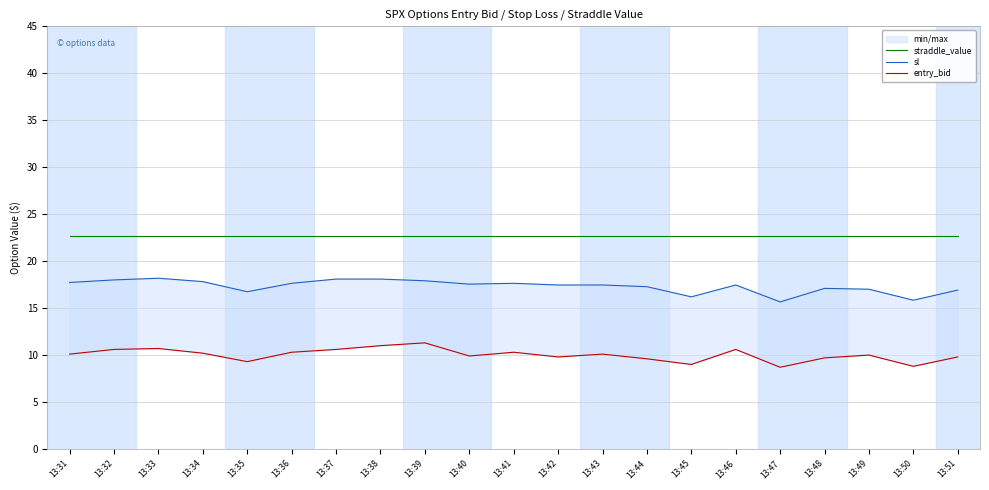

What is the spread (max minus min) of values at 13:40?

12.8